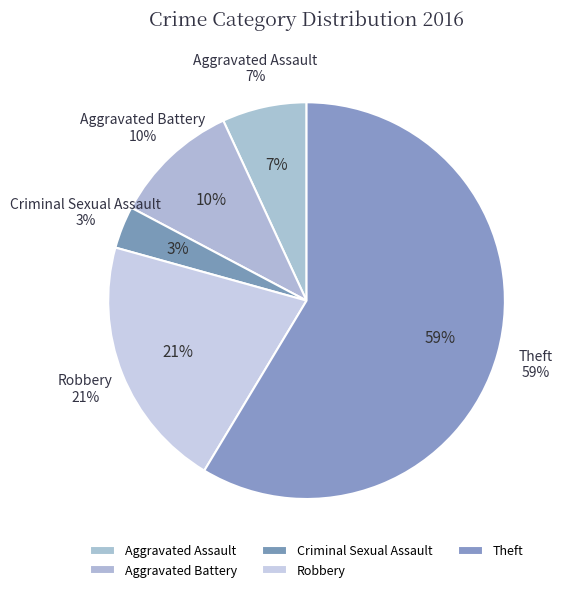

To the nearest percent, what portion does Theft represent?

59%